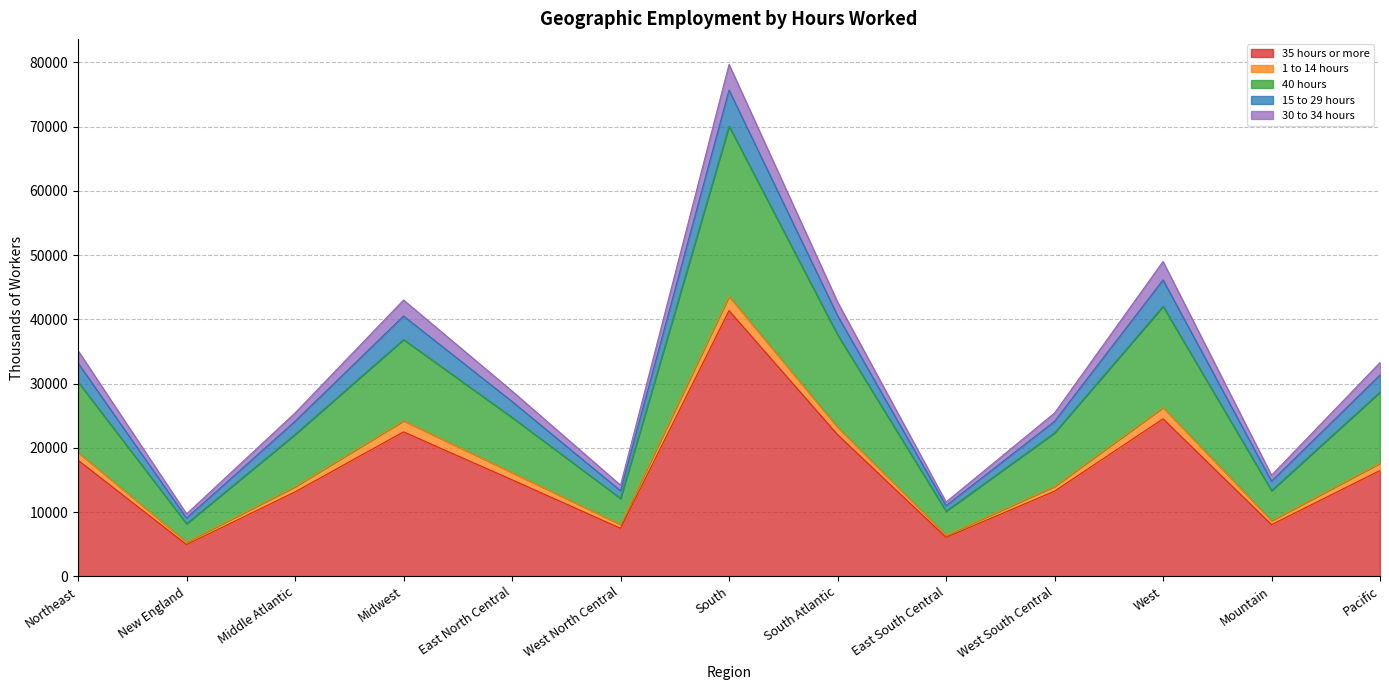

At which label is 15 to 29 hours closest to 24452?

Midwest